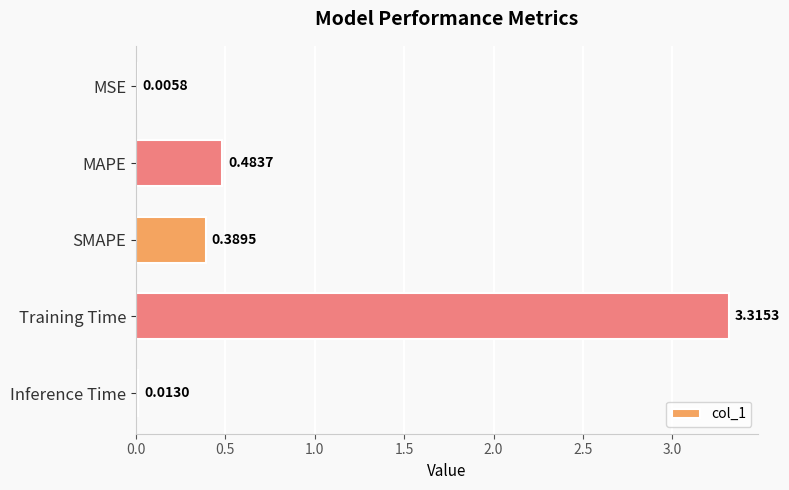

At which category does the chart reach its peak across all series?

Training Time